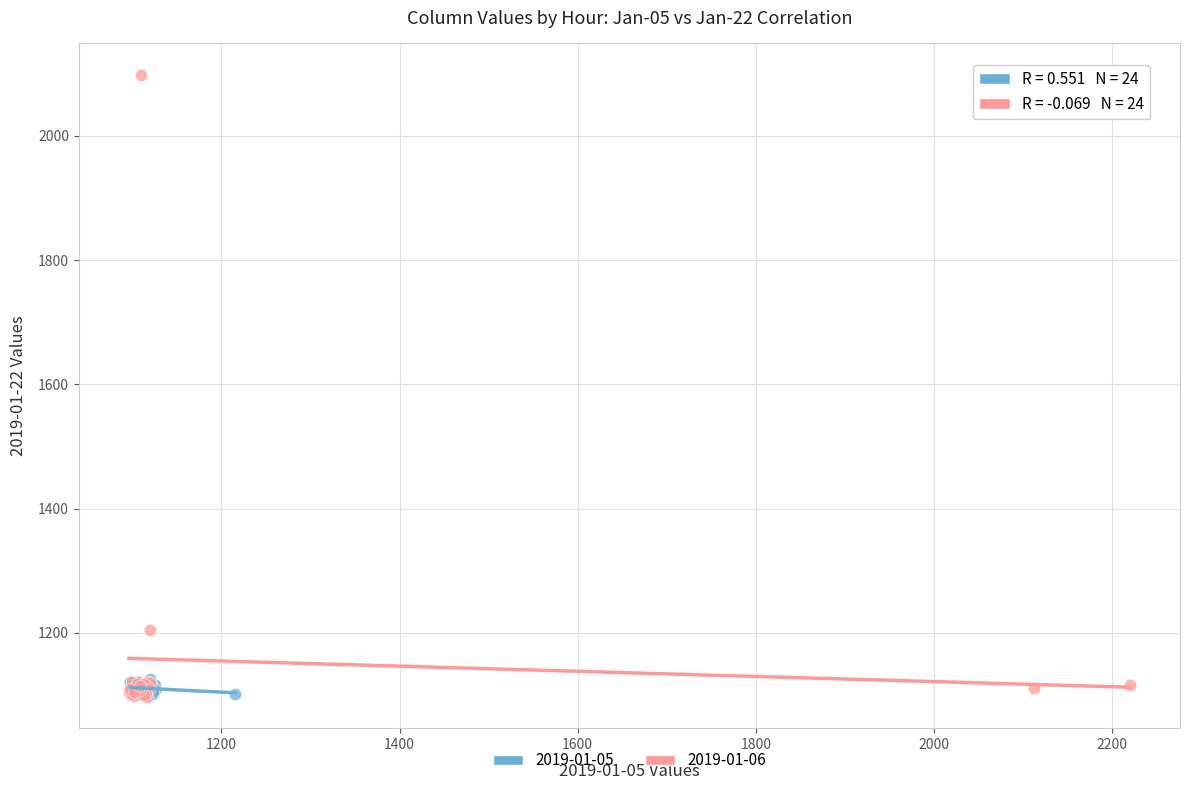

Which series has the widest spread of Y values?

2019-01-06